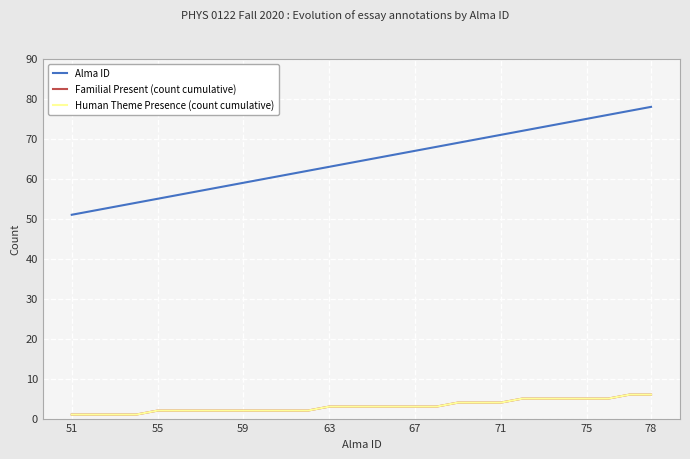

Does the chart display data point markers on the line(s)?

No